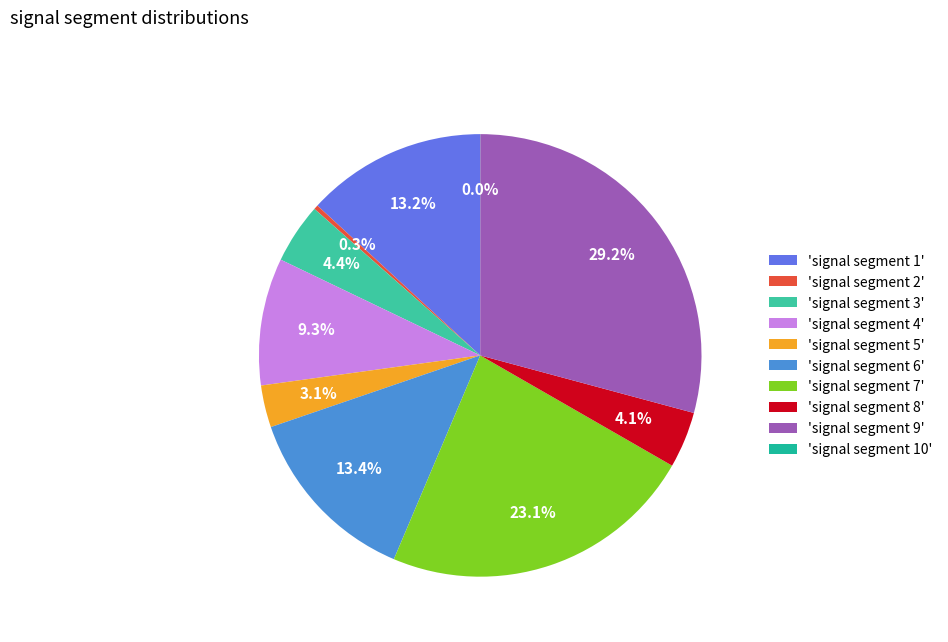

Rank the categories by value from highest to lowest.

signal segment 9, signal segment 7, signal segment 6, signal segment 1, signal segment 4, signal segment 3, signal segment 8, signal segment 5, signal segment 2, signal segment 10